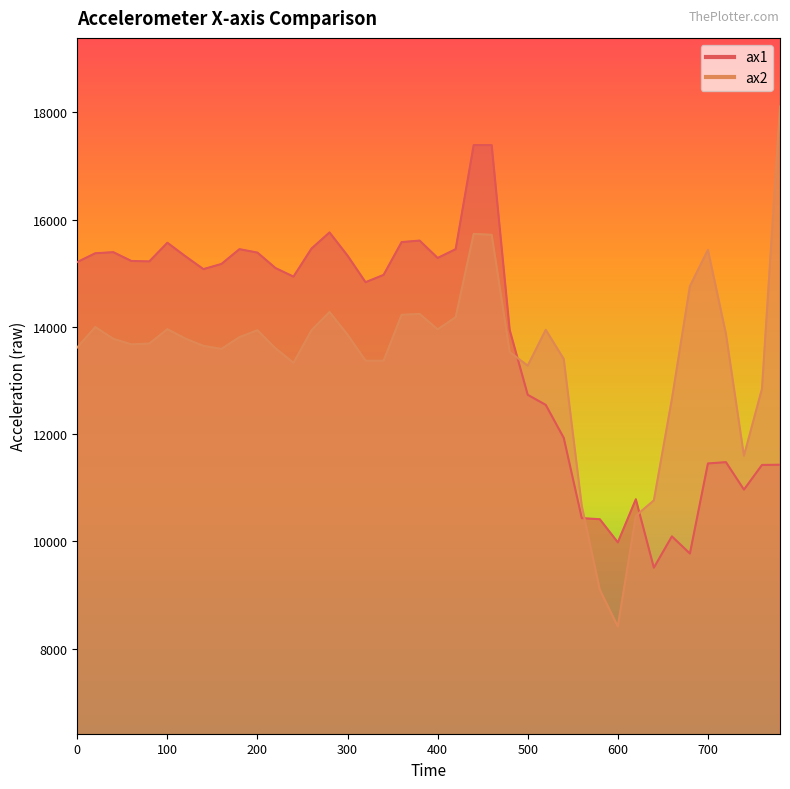

How many times do ax2 and ax1 cross each other?

3